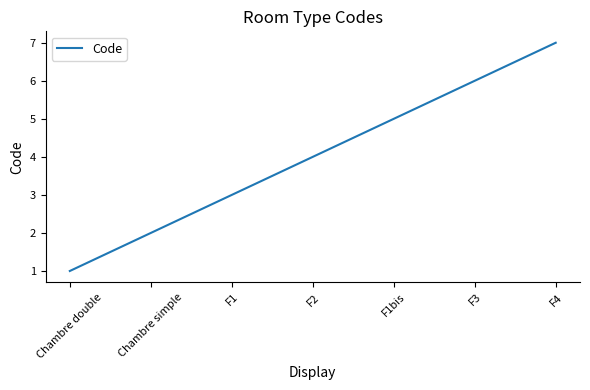

What is the approximate value at Chambre simple?

2